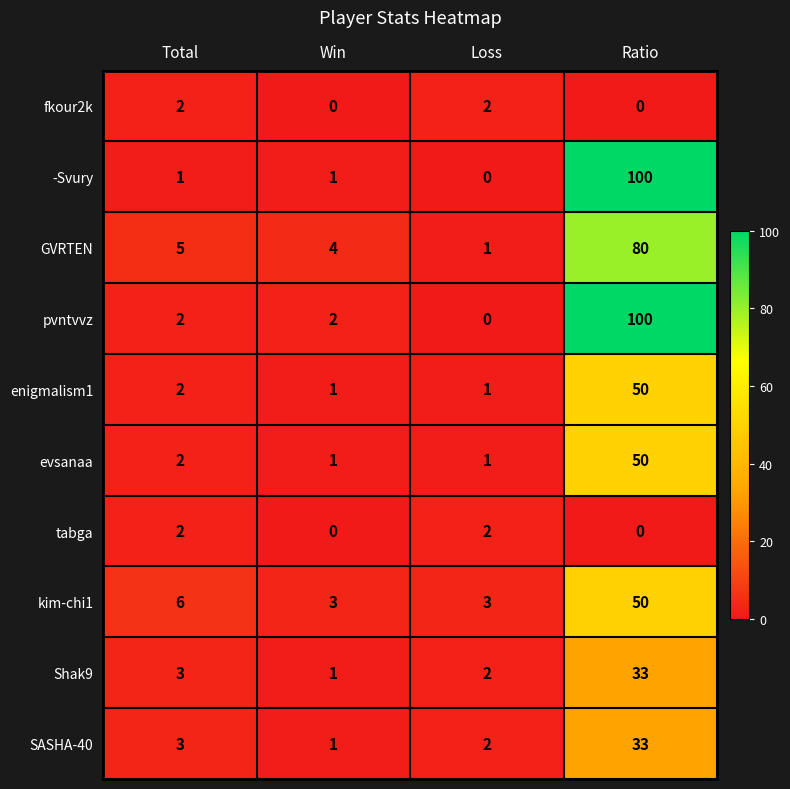

Between Total and Win, which series saw the biggest shift?

kim-chi1